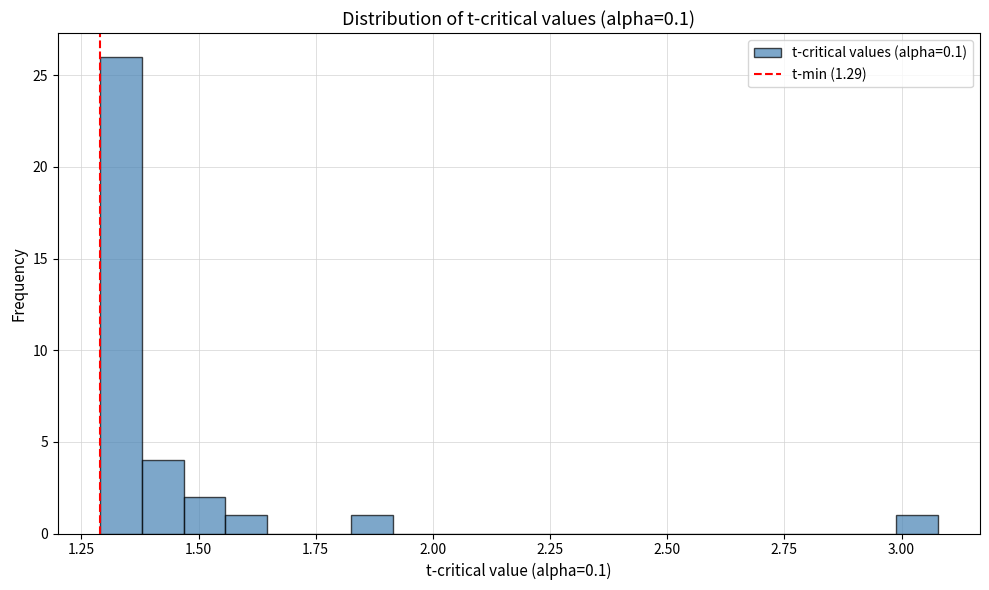

Around what value on the x-axis is the tallest bar? Give the approximate position of its centre, as read against the axis.

1.35